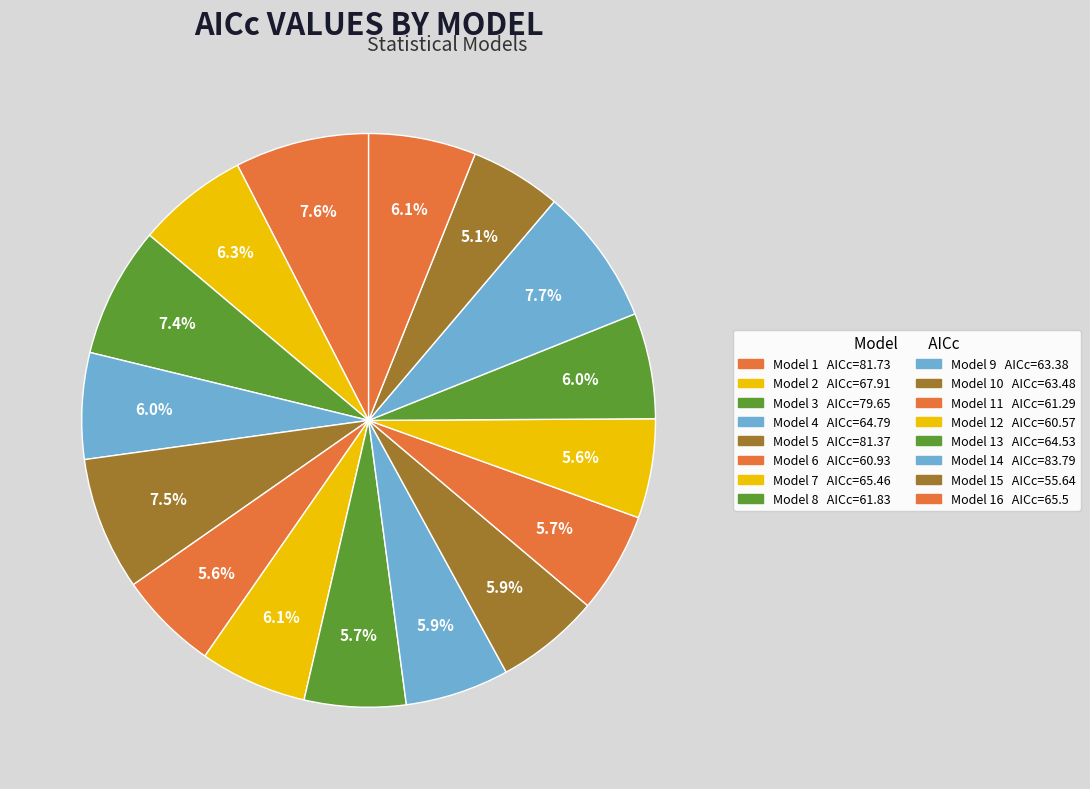

Which category has the biggest portion of the pie?

Model 14